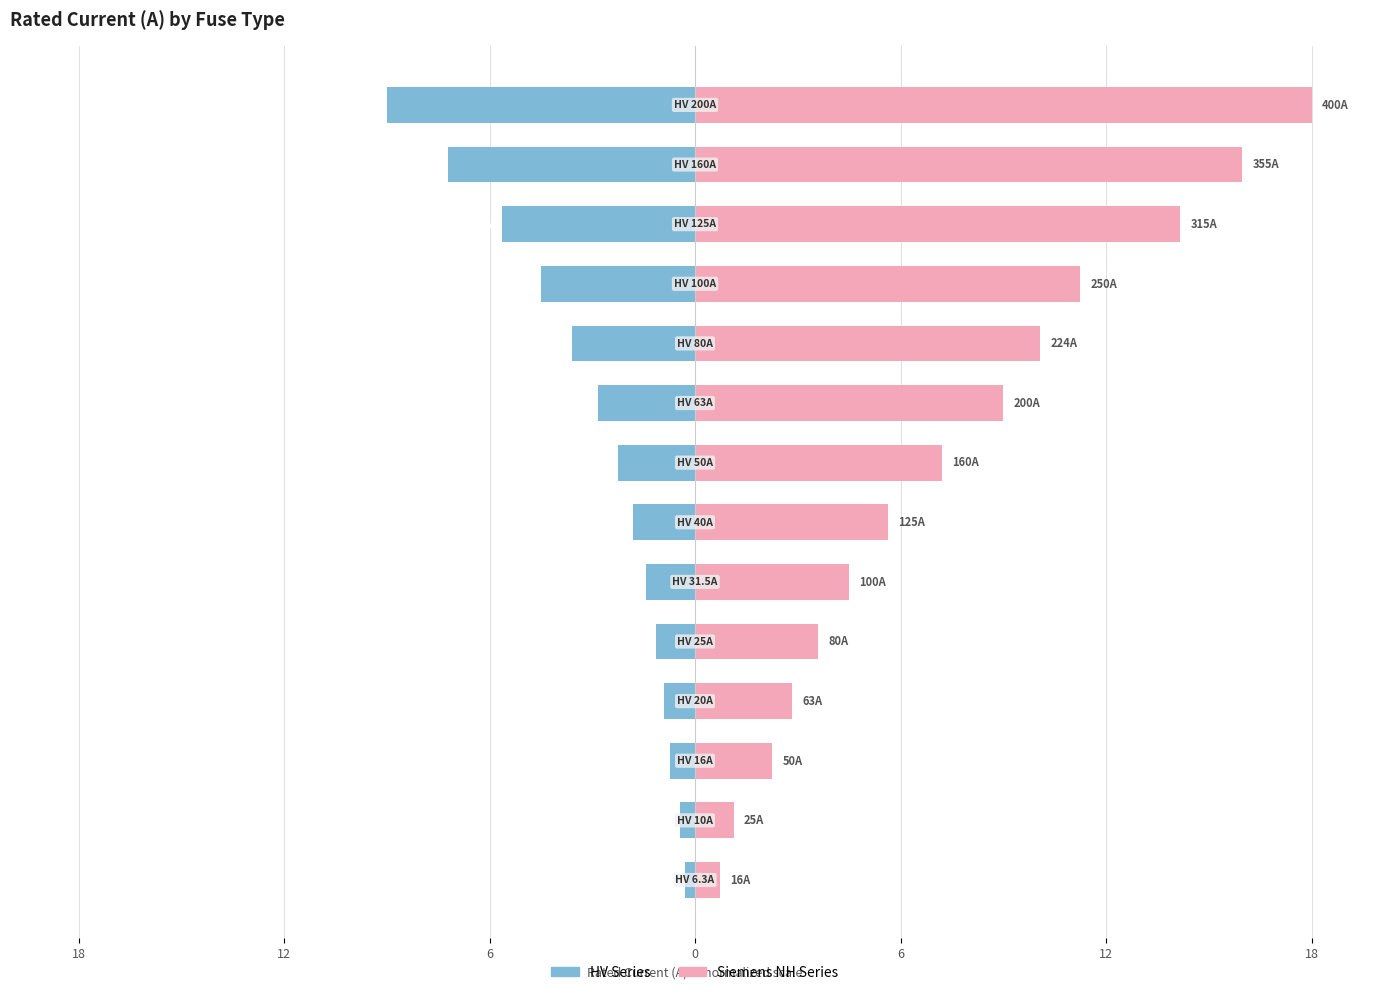

At 11, list the series in order from largest to smallest.

Siemens NH Series, HV Series